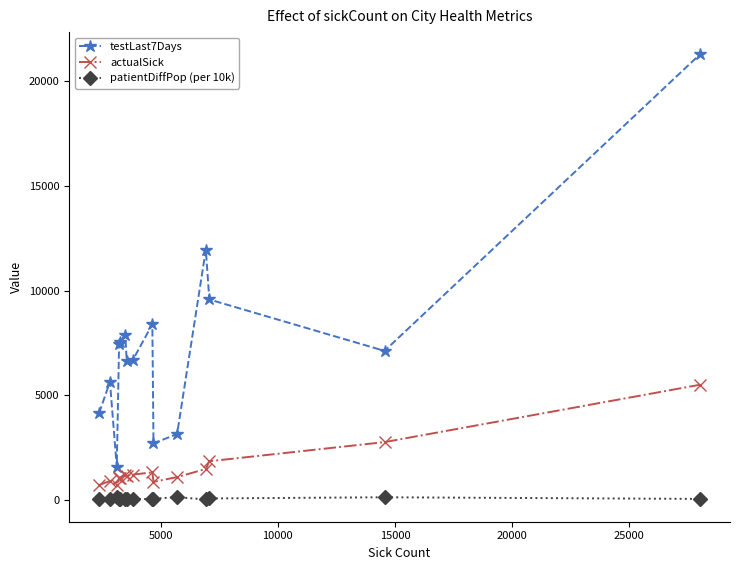

What is the greatest value displayed?

21285